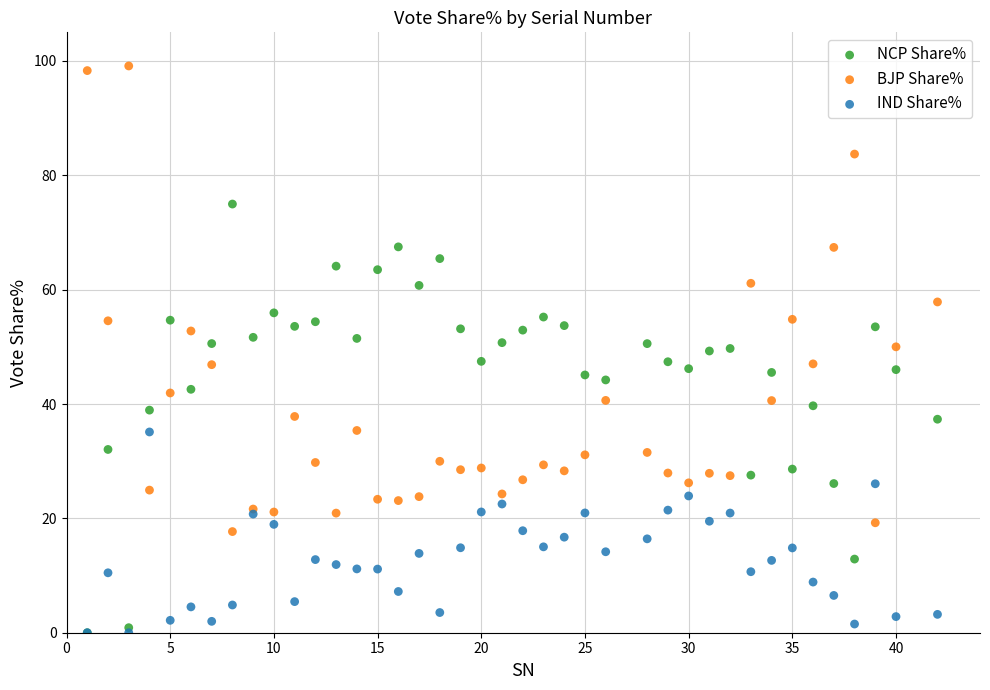

Which series contains the highest Y value?

BJP Share%